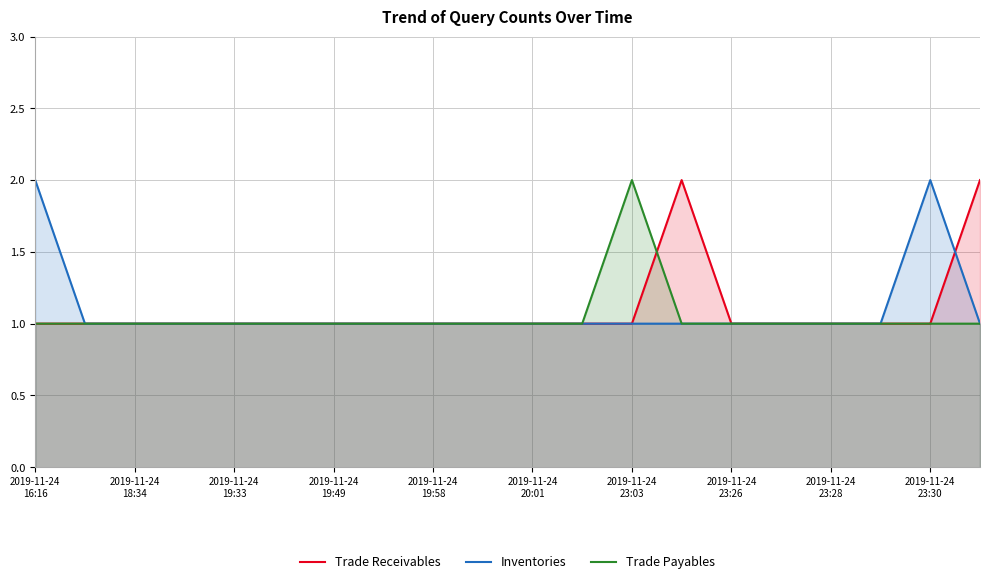

At which label is Trade Payables closest to 1?

2019-11-24
16:16